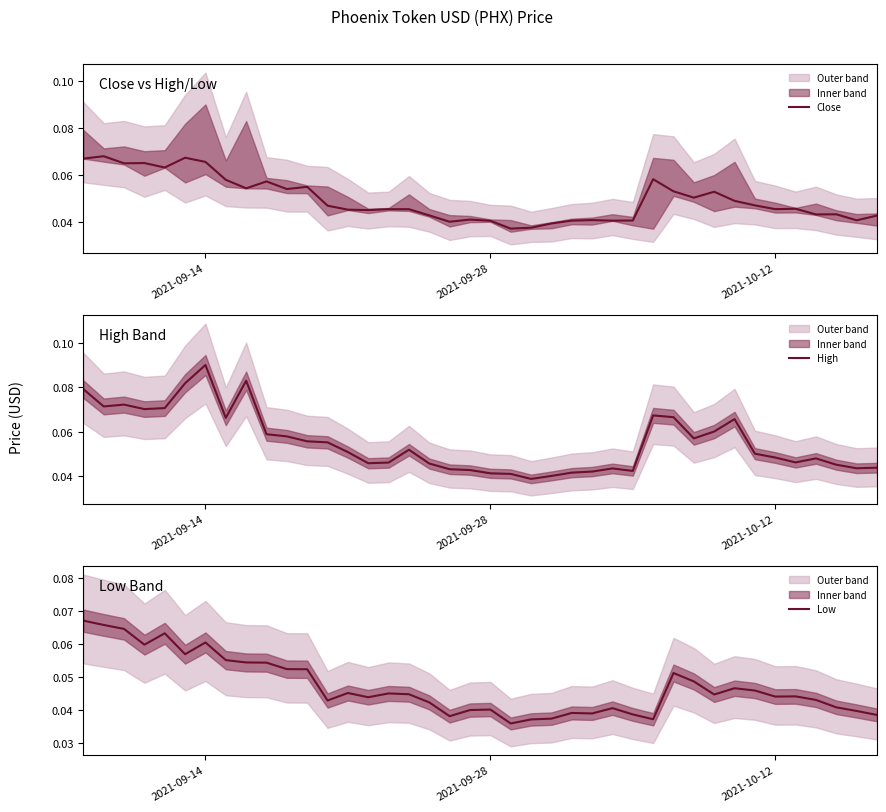

Is it true that Close equals 0.0 at 2021-09-14?

False